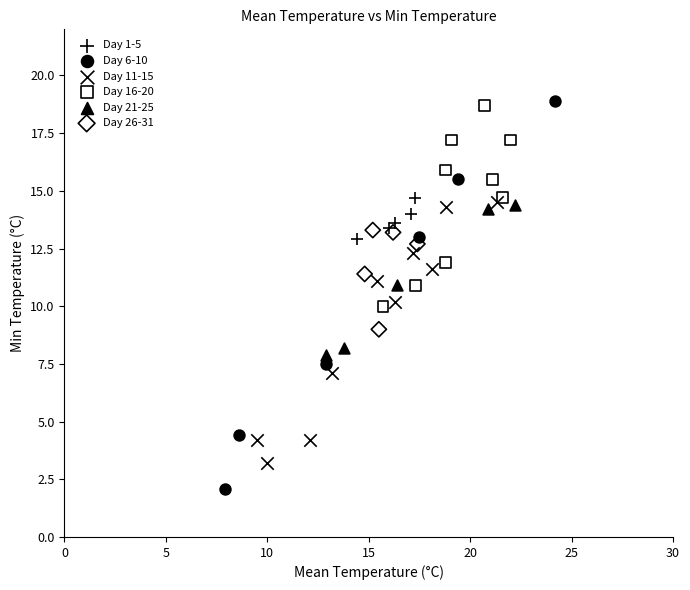

Which series has the widest spread of Y values?

Day 6-10